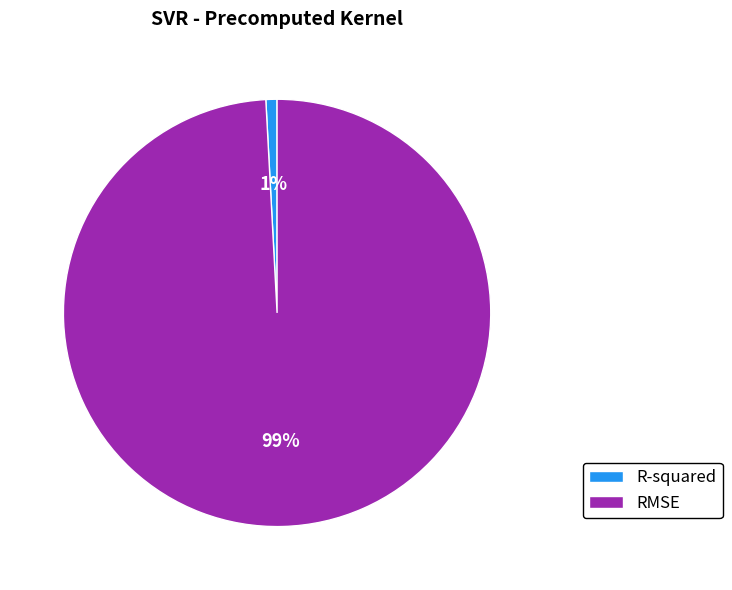

Which category has the smallest portion of the pie?

R-squared